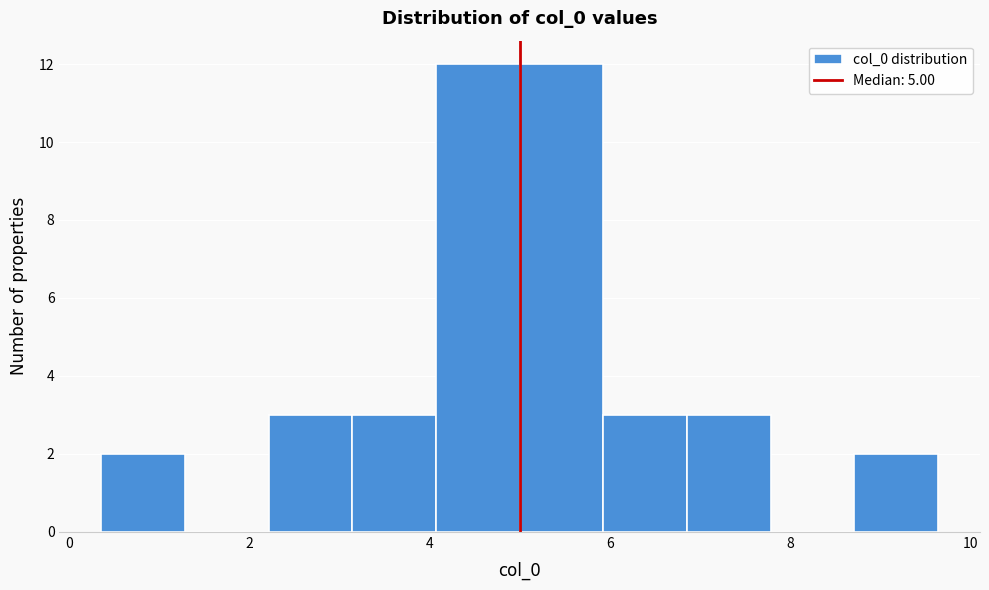

Reading left to right, transcribe this chart: for each bar, give the range it covers on the x-axis and its height. Neither the bar edges nor the heights are printed on the chart, so give them approximately, as read against the axes.

0.4 to 1.2: 2
1.2 to 2.2: 0
2.2 to 3.2: 3
3.2 to 4.0: 3
4.0 to 5.0: 12
5.0 to 6.0: 12
6.0 to 6.8: 3
6.8 to 7.8: 3
7.8 to 8.8: 0
8.8 to 9.6: 2